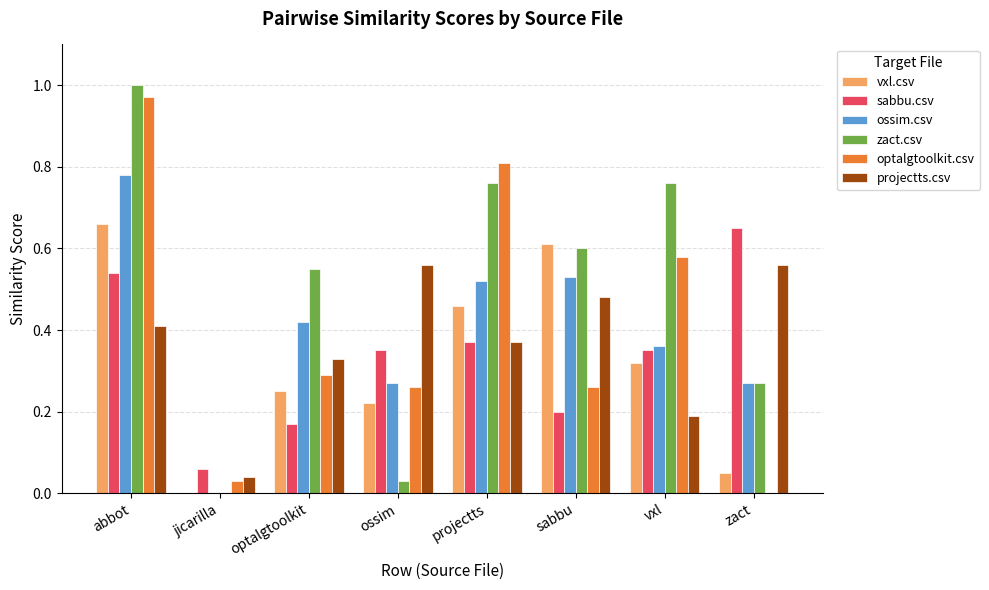

How many data points does each series have?

8